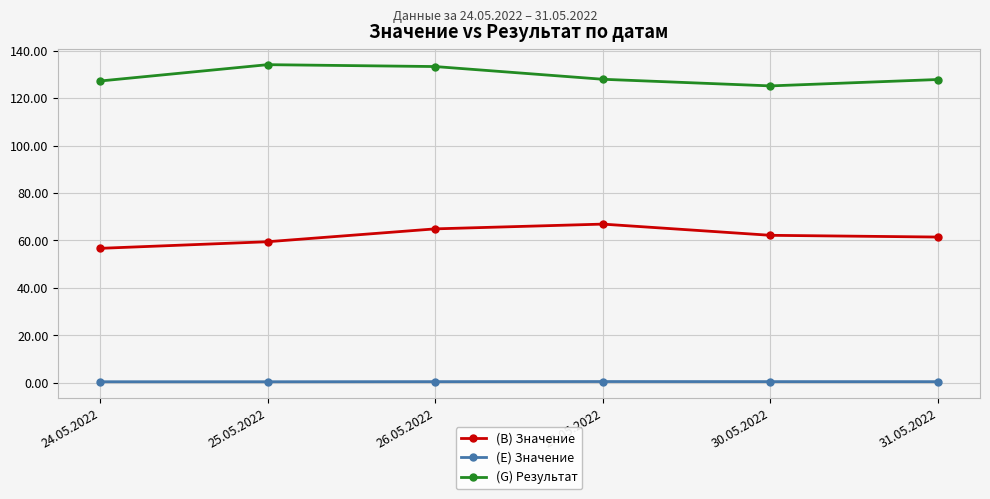

Which series has the largest total across all categories?

(G) Результат